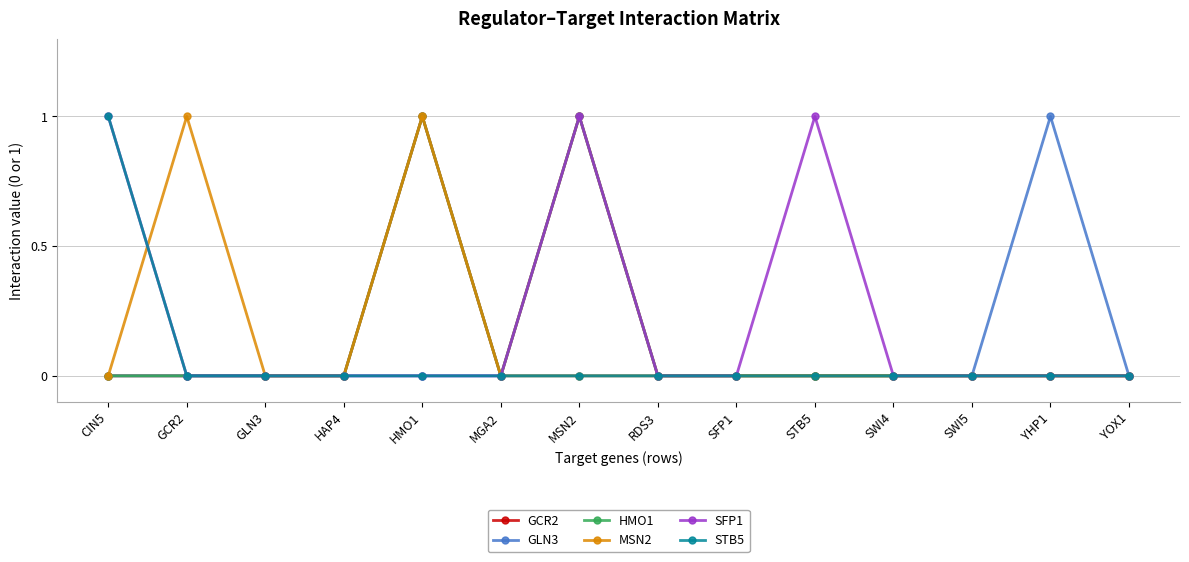

Rank the series by their maximum value, from highest to lowest.

GCR2, GLN3, HMO1, MSN2, SFP1, STB5